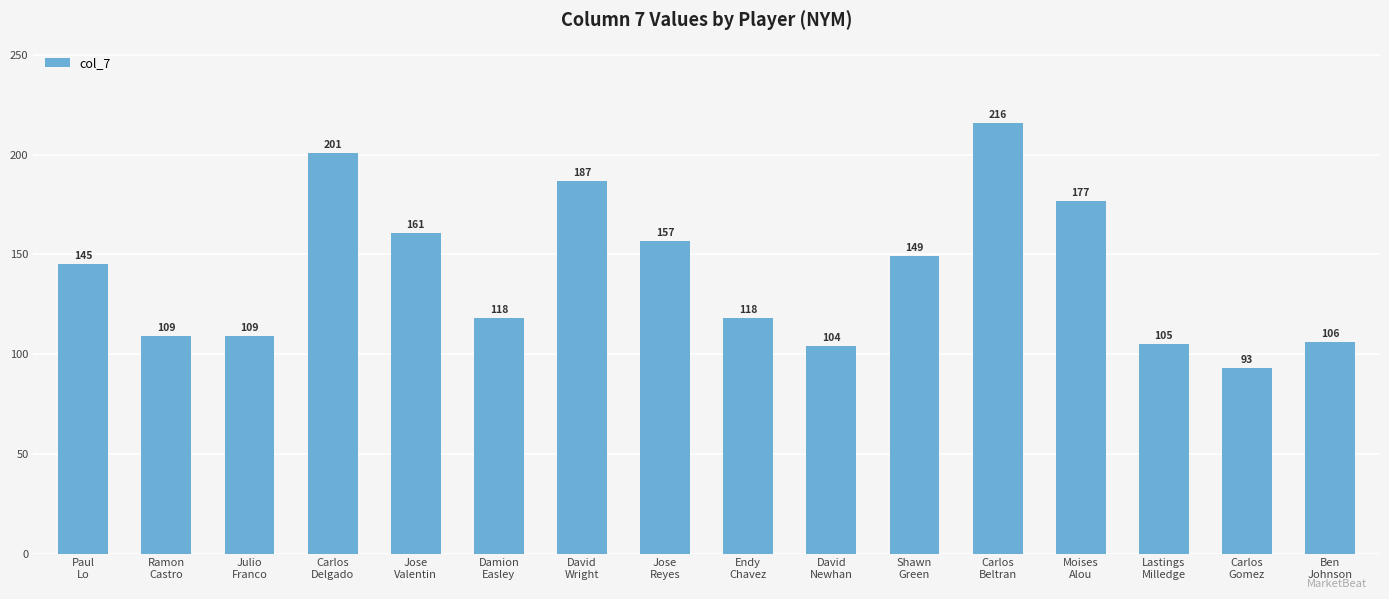

What is the difference between the maximum and minimum values?

123